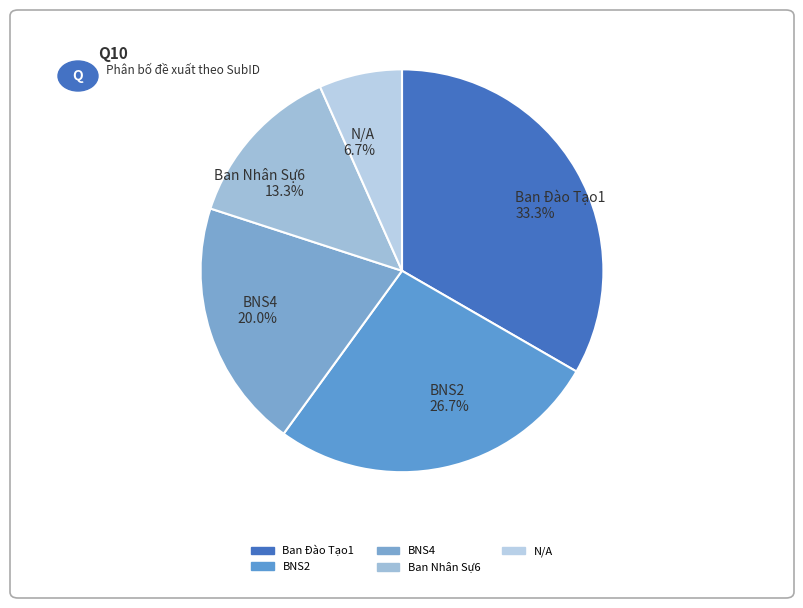

Which category has the biggest portion of the pie?

Ban Đào Tạo1